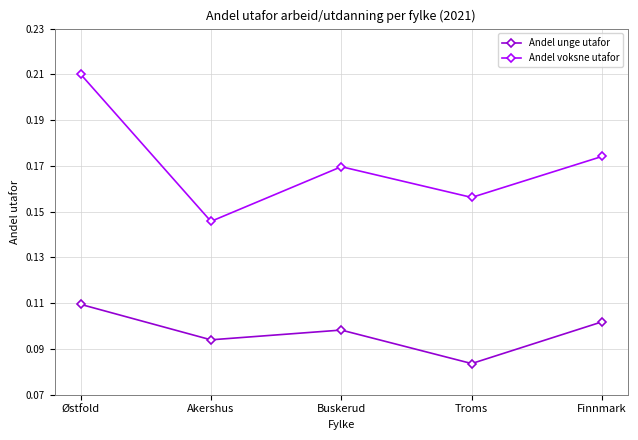

What is the label of the 2nd point from the right?

Troms